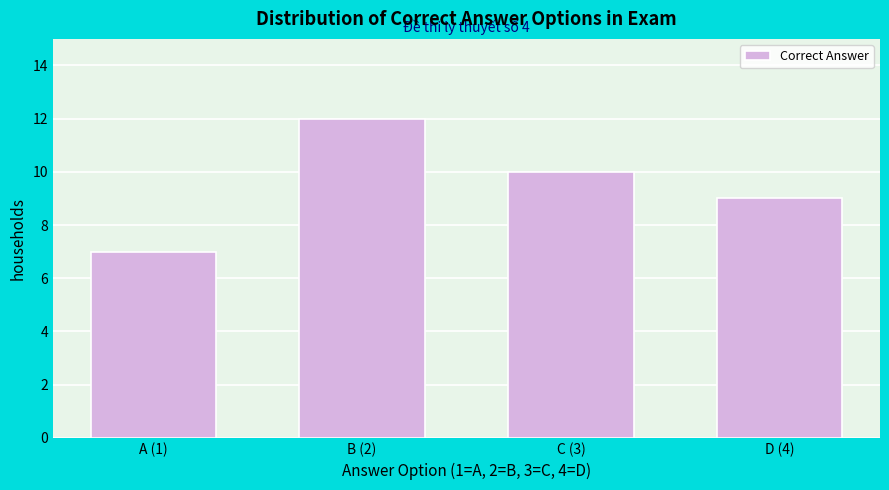

Reading right to left, list all the values displayed in this chart.

9	10	12	7